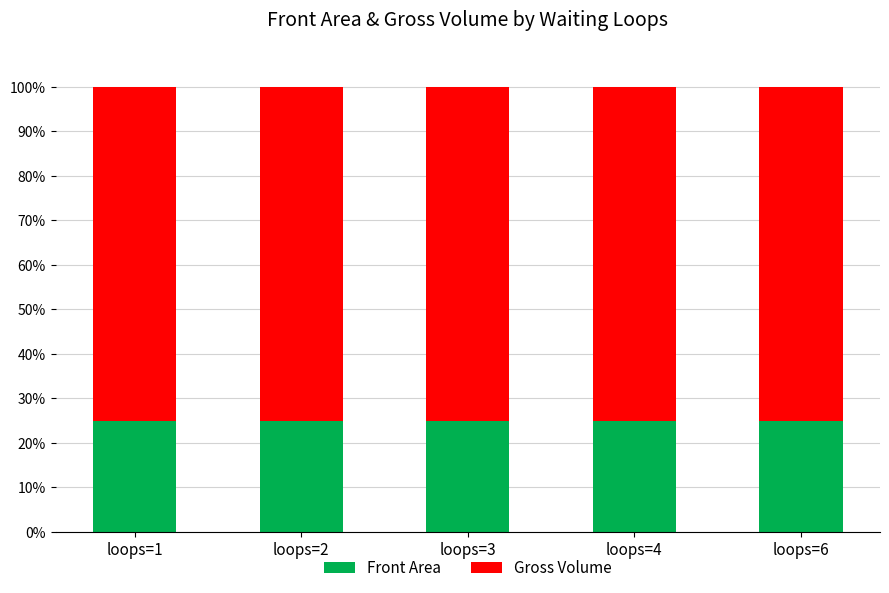

What is the maximum value for Front Area?

25.0